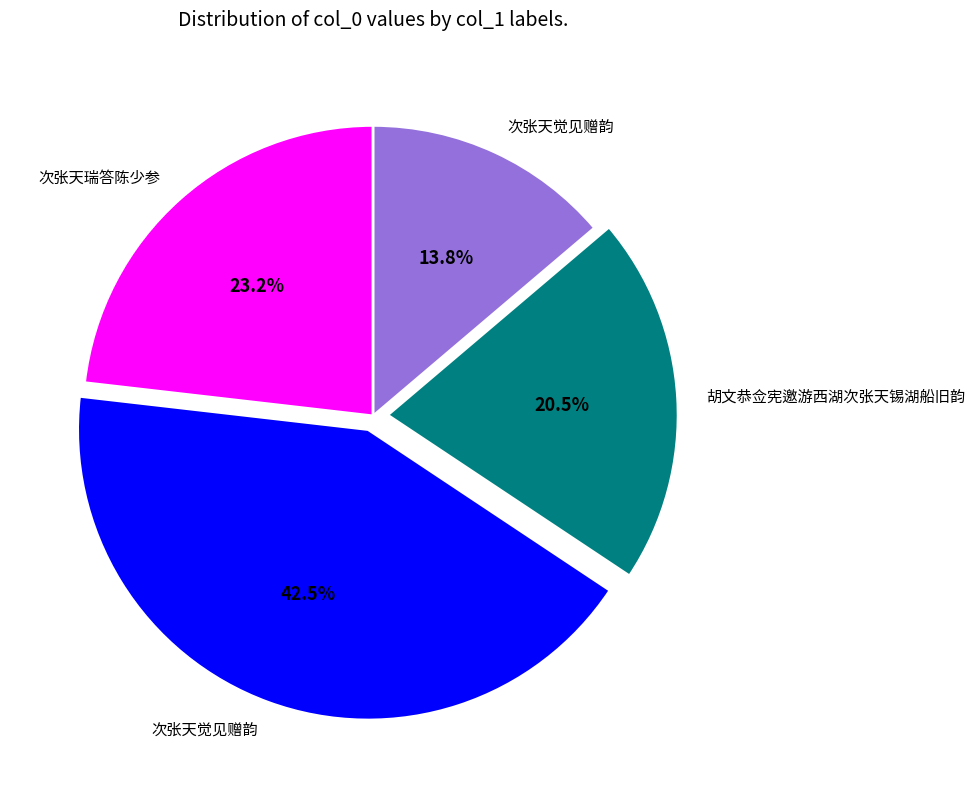

Is there any slice that represents more than half of the pie?

No